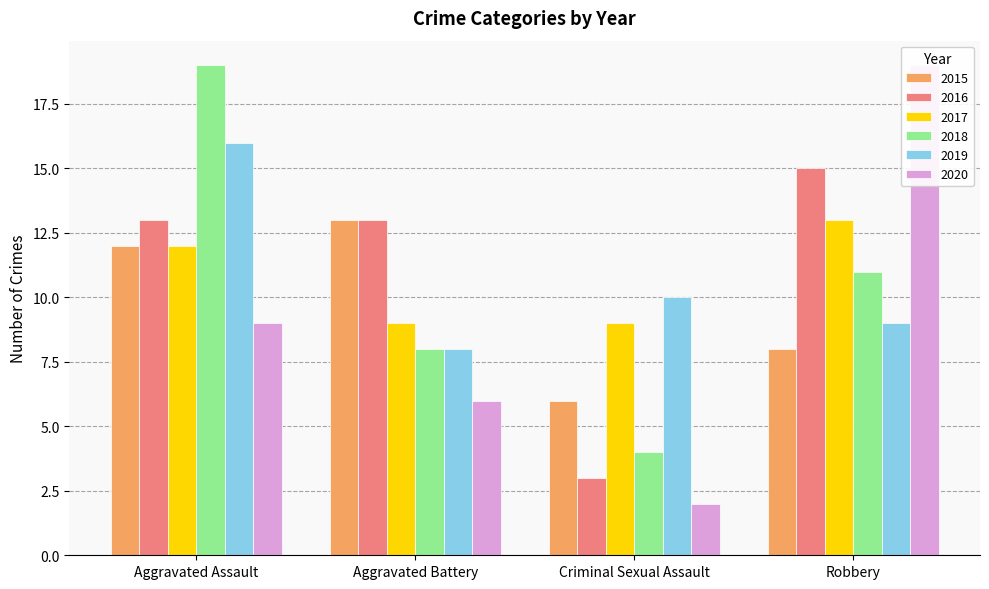

How many bars are there in each group?

6